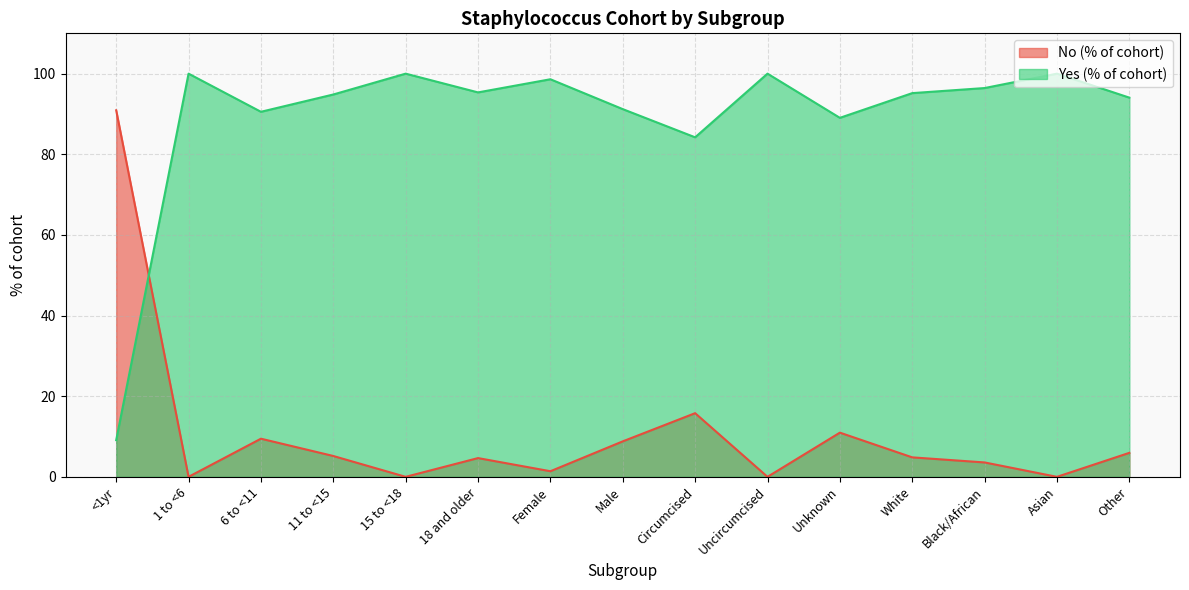

True or false: Yes (% of cohort) and No (% of cohort) cross at least once.

True